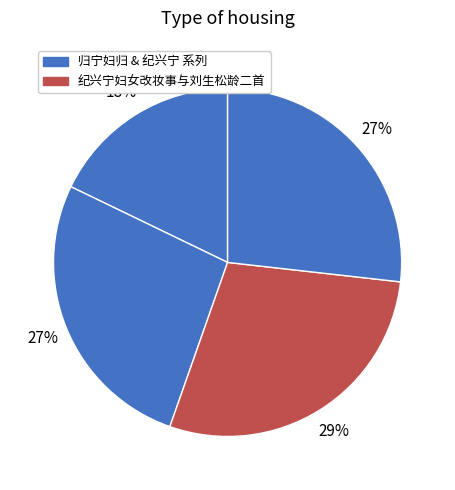

What is the largest slice in the pie chart?

纪兴宁妇女改妆事与刘生松龄二首